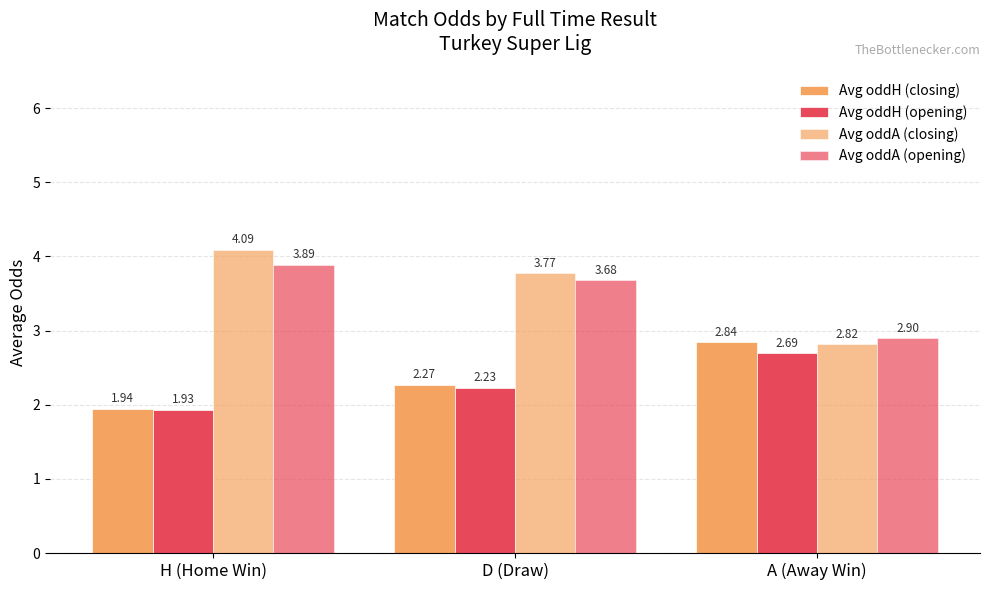

What is the sum of all Avg oddA (opening) values?

10.5